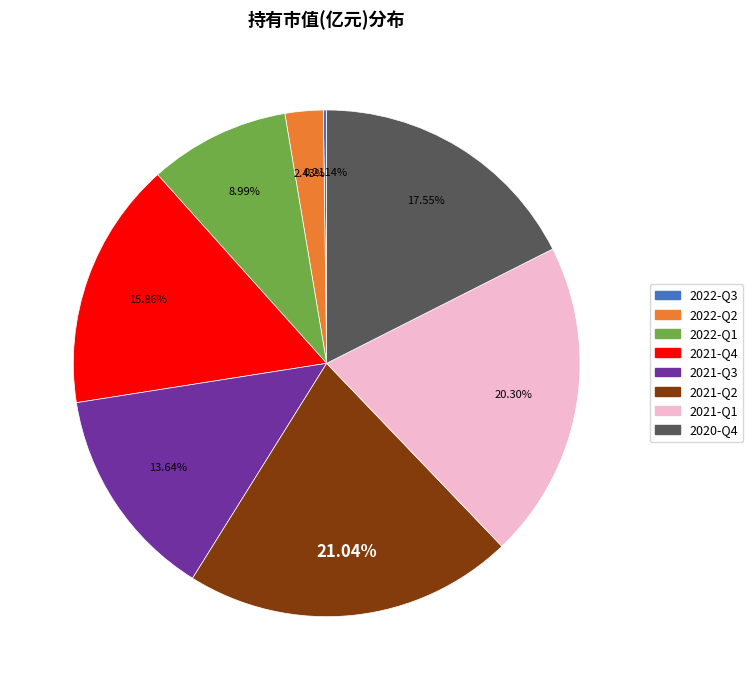

Approximately how many times larger is the value at 2022-Q1 compared to 2021-Q2?

0.4